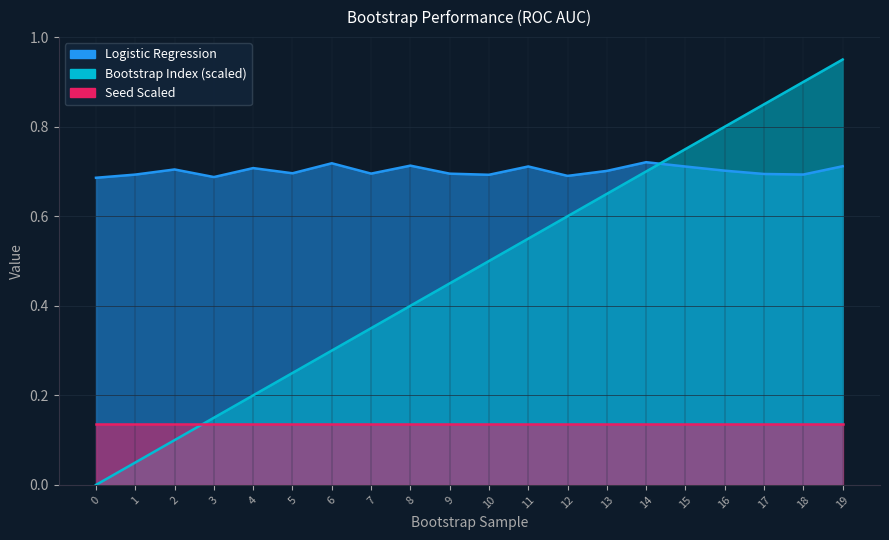

Does the chart display data point markers on the line(s)?

No